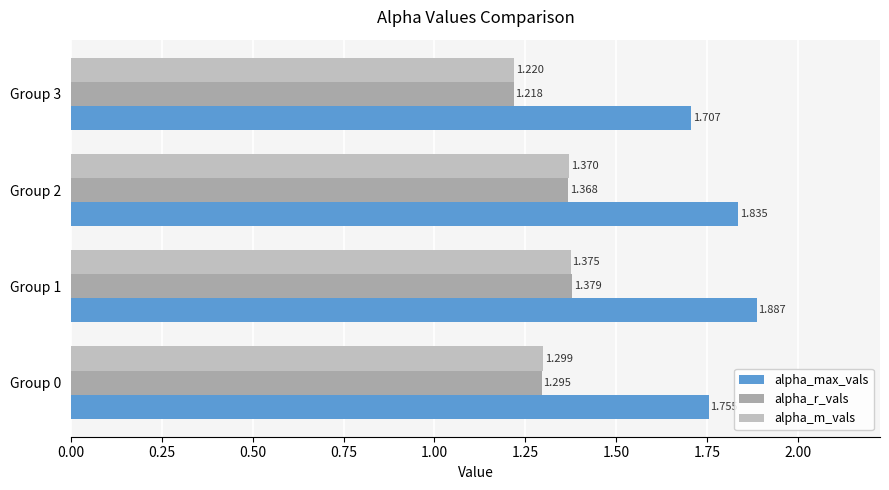

Reading left to right, transcribe all the data shown in this chart.

alpha_max_vals: 1.8	1.9	1.8	1.7
alpha_r_vals: 1.3	1.4	1.4	1.2
alpha_m_vals: 1.3	1.4	1.4	1.2